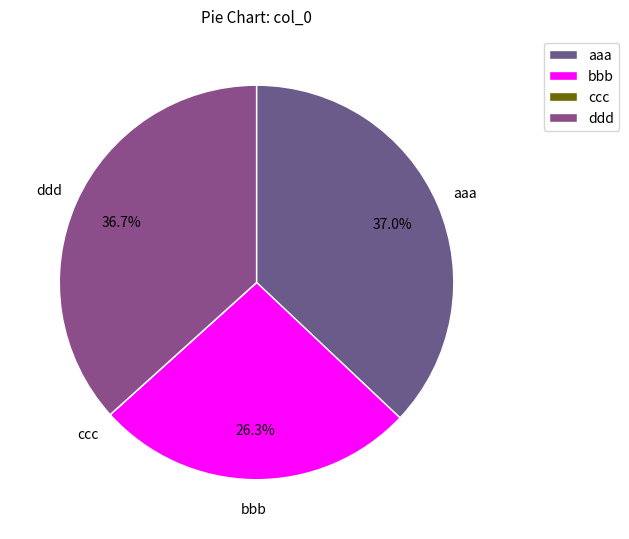

Does ddd represent more than half of the total?

No